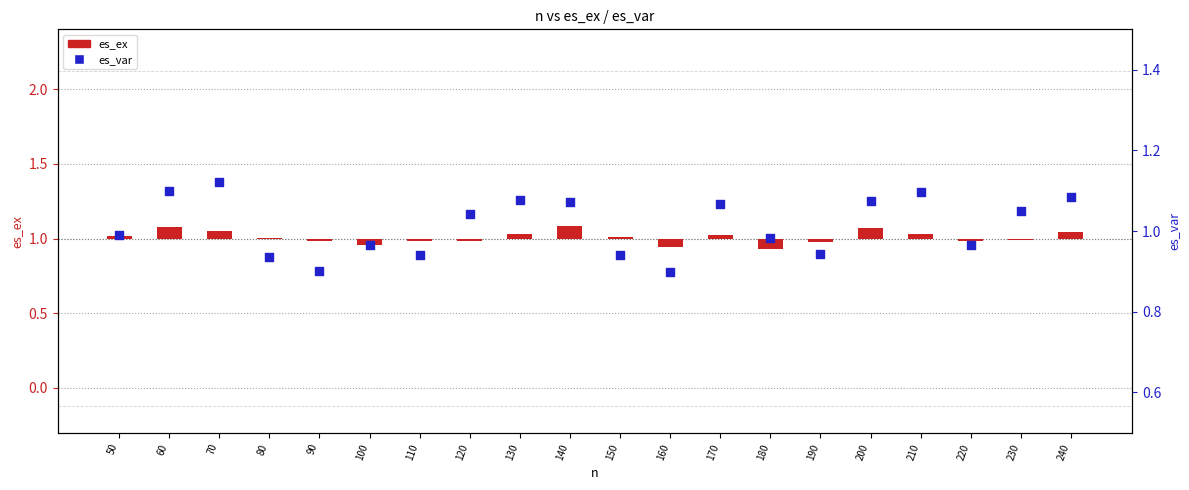

What are all the series names shown in the legend?

es_ex, es_var